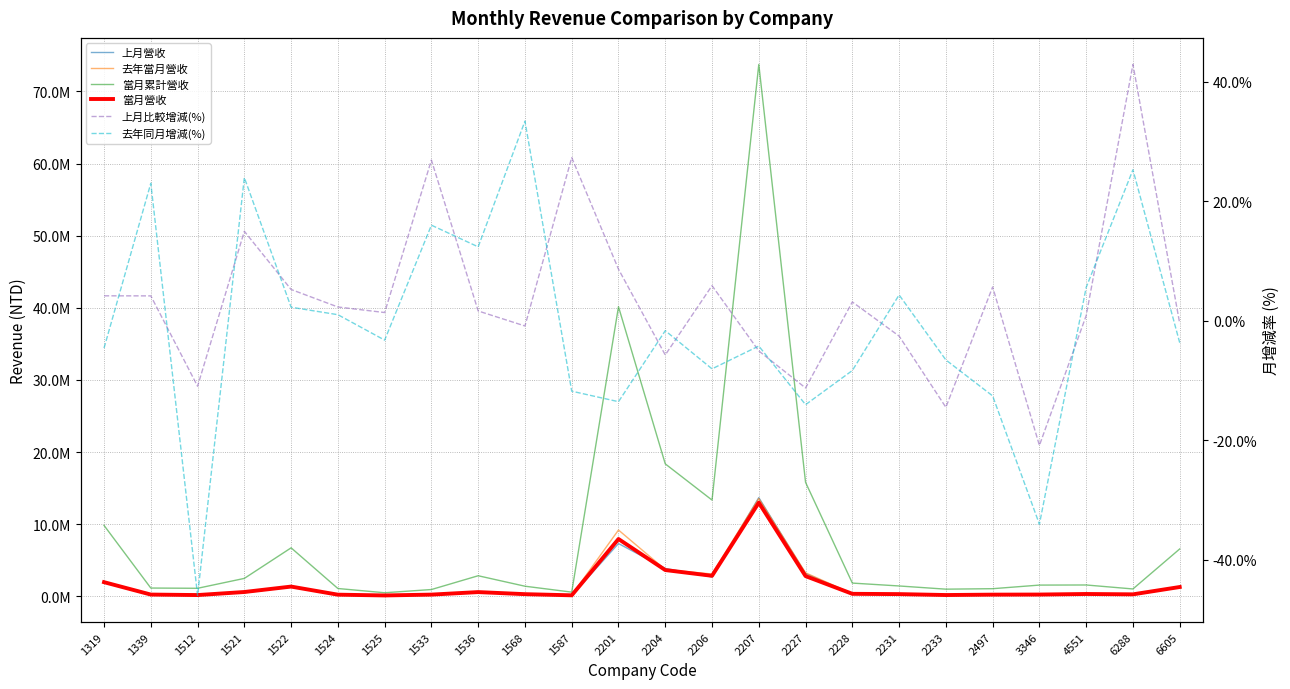

At which label does 當月累計營收 reach its peak?

2207